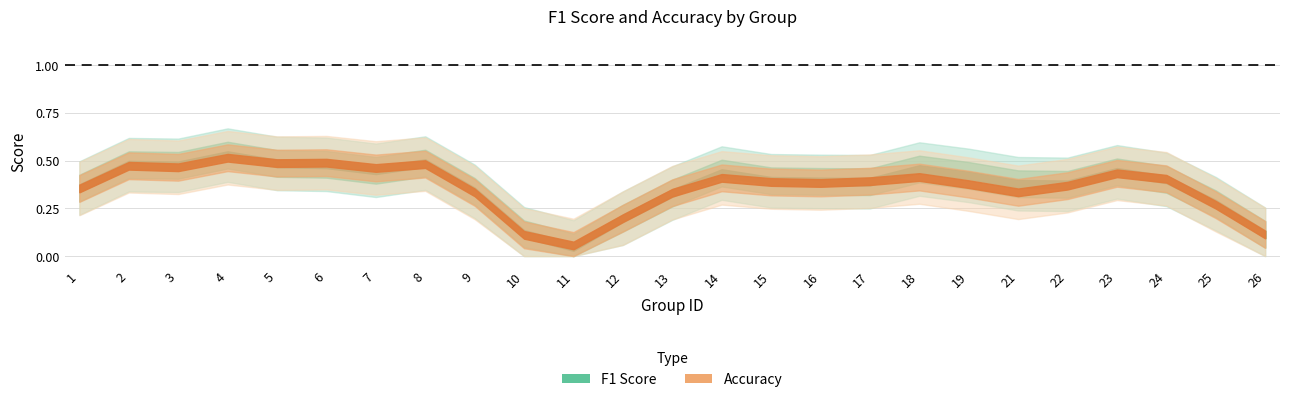

Rank the series by their average value, from highest to lowest.

f1, accuracy